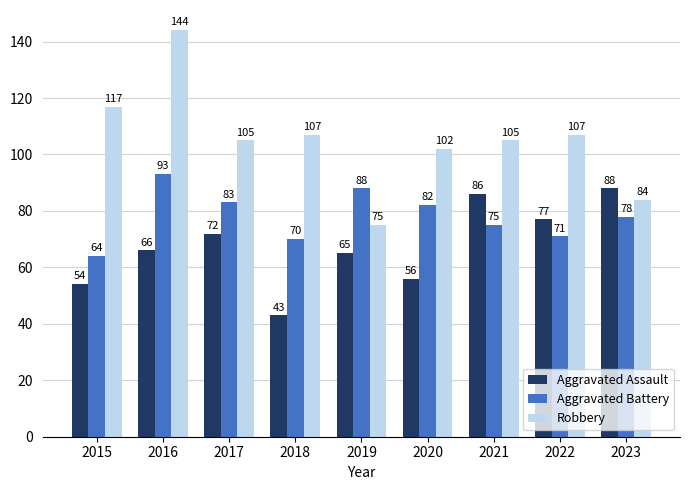

Reading left to right, list all the values displayed in this chart.

Aggravated Assault: 2015=54	2016=66	2017=72	2018=43	2019=65	2020=56	2021=86	2022=77	2023=88
Aggravated Battery: 2015=64	2016=93	2017=83	2018=70	2019=88	2020=82	2021=75	2022=71	2023=78
Robbery: 2015=117	2016=144	2017=105	2018=107	2019=75	2020=102	2021=105	2022=107	2023=84